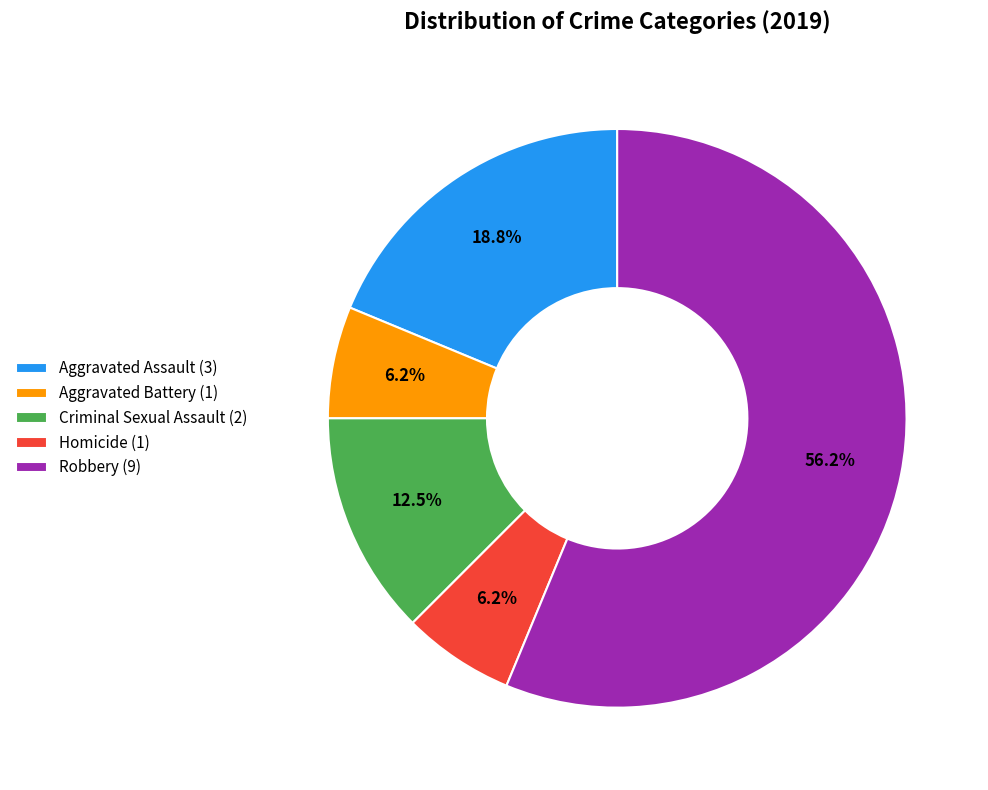

To the nearest percent, what percentage of the pie is Robbery?

56%